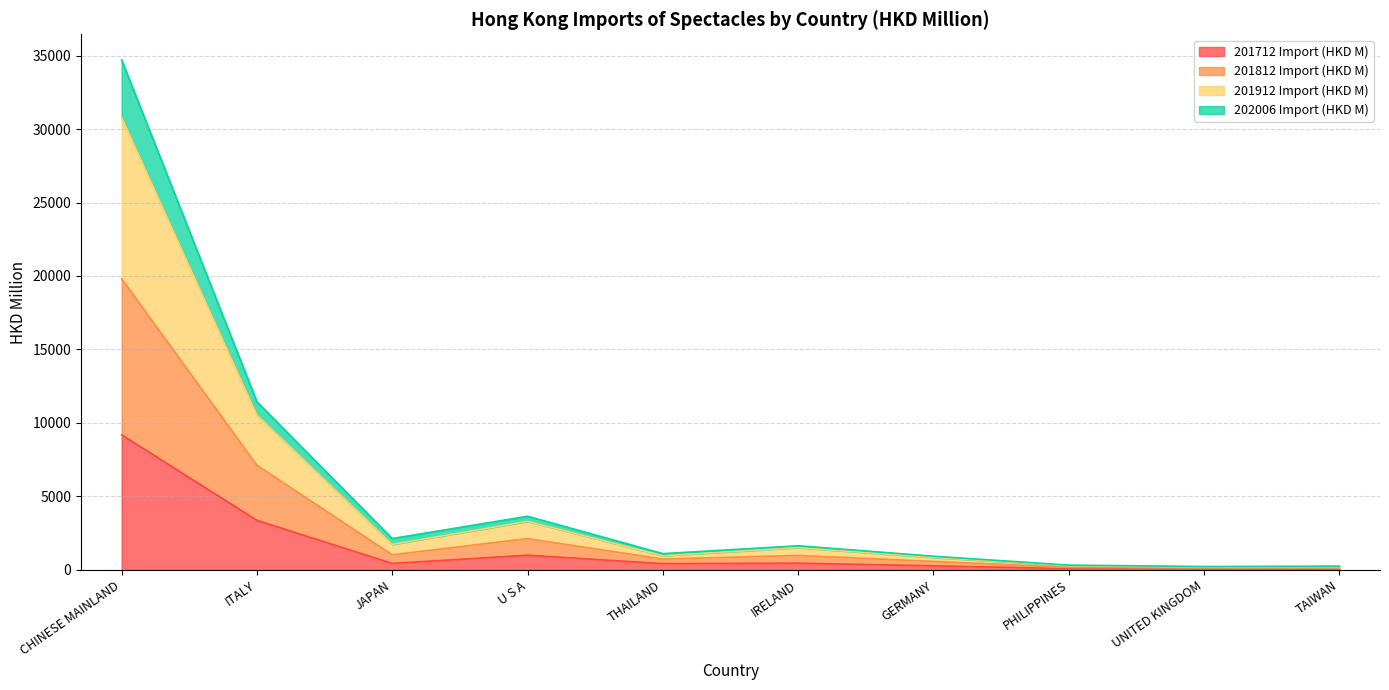

What is the maximum value for 201712 Import (HKD M)?

9193.2